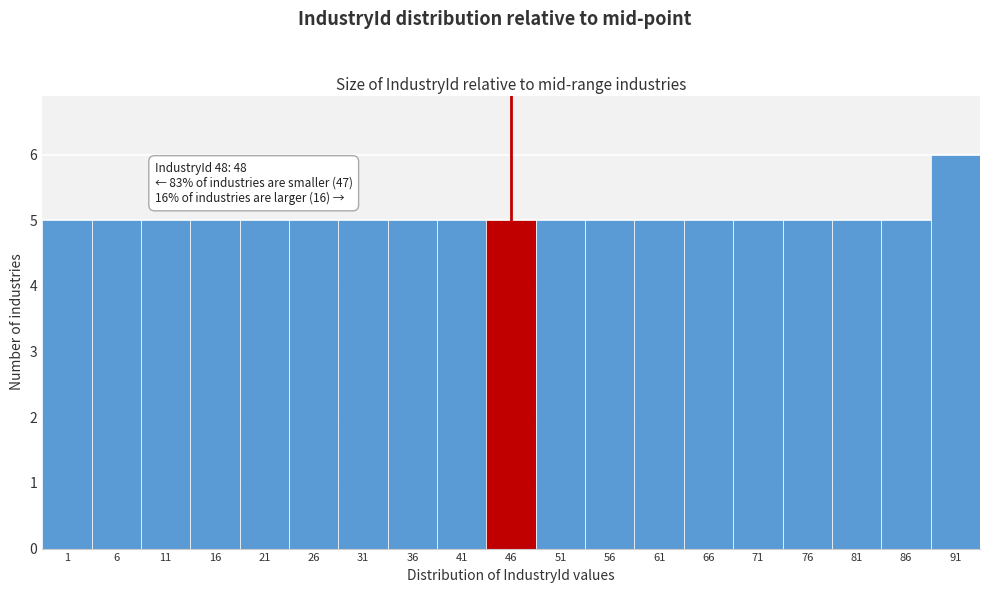

Reading left to right, transcribe all the data shown in this chart.

1=5	6=5	11=5	16=5	21=5	26=5	31=5	36=5	41=5	46=5	51=5	56=5	61=5	66=5	71=5	76=5	81=5	86=5	91=6